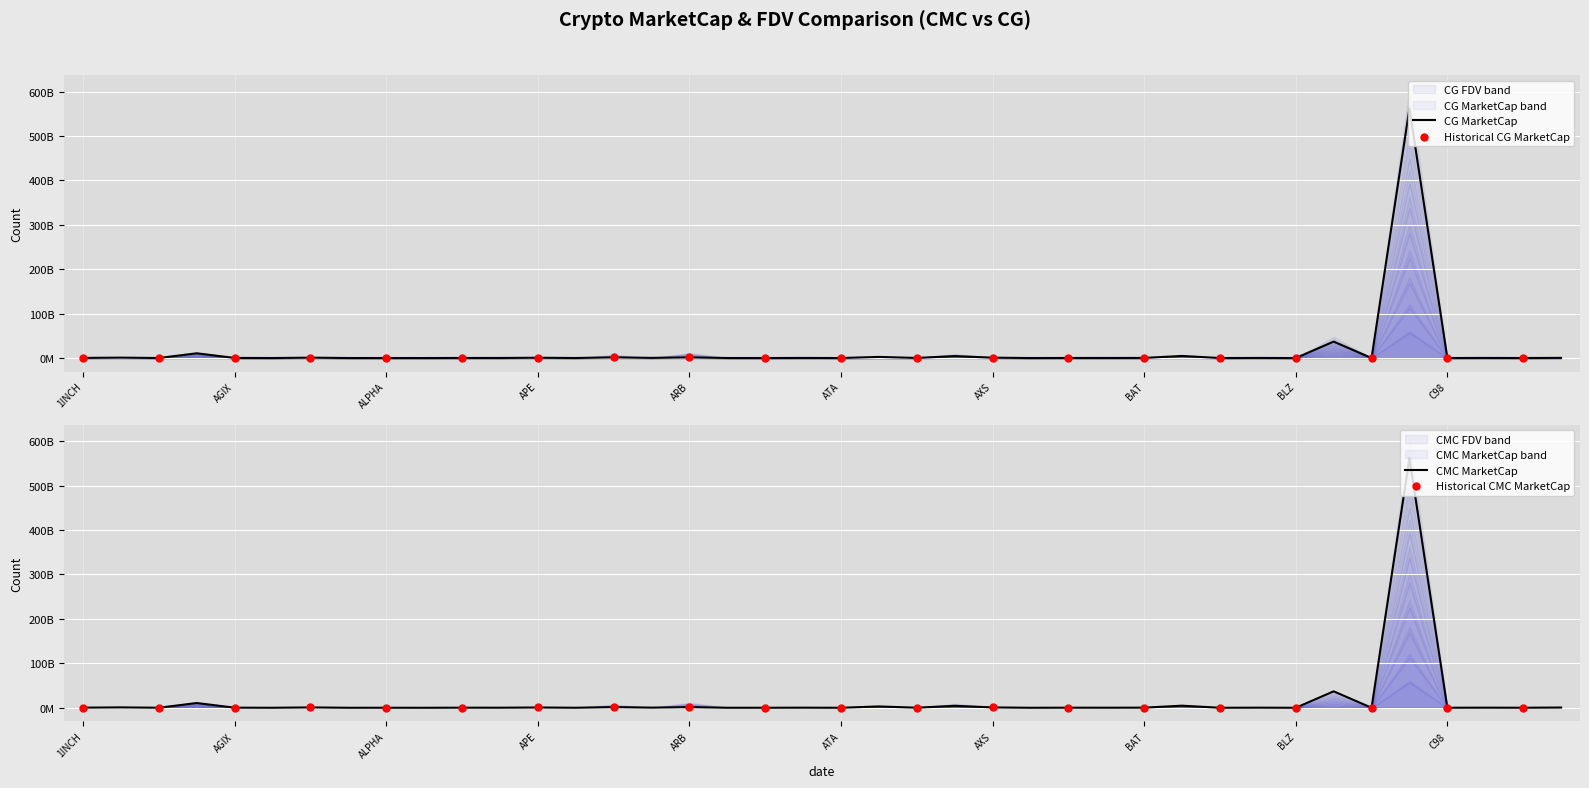

At how many categories does at least one series exceed 477085907712?

1